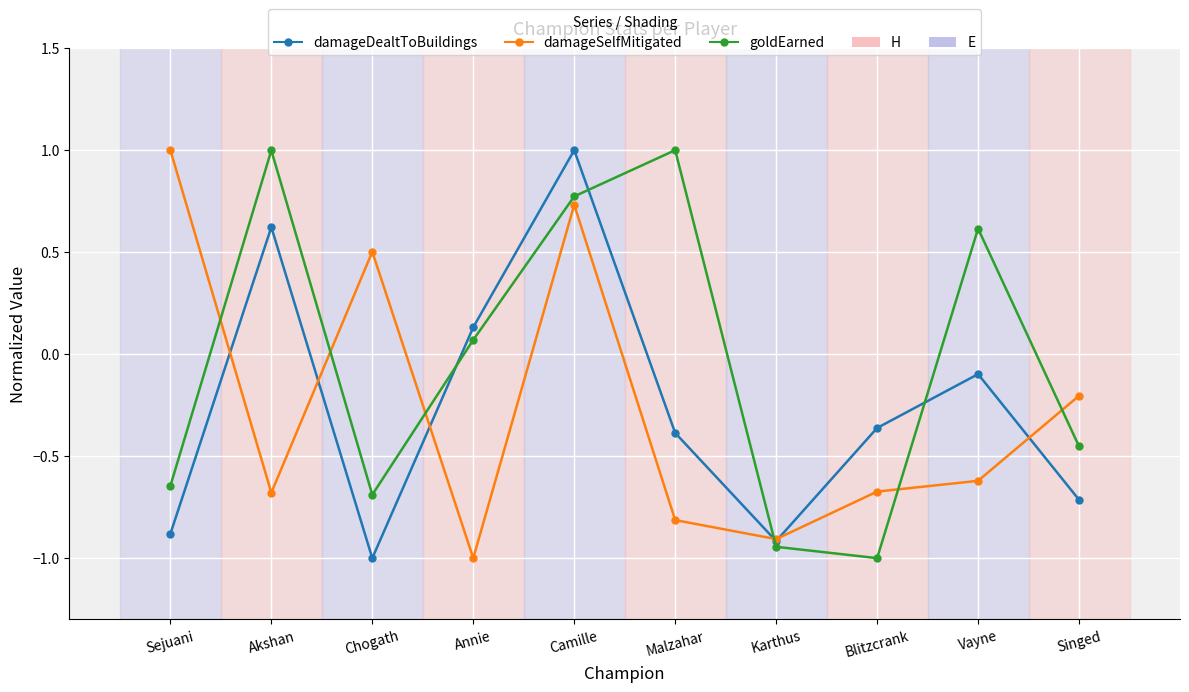

Which series changed the most between Karthus and Vayne?

goldEarned